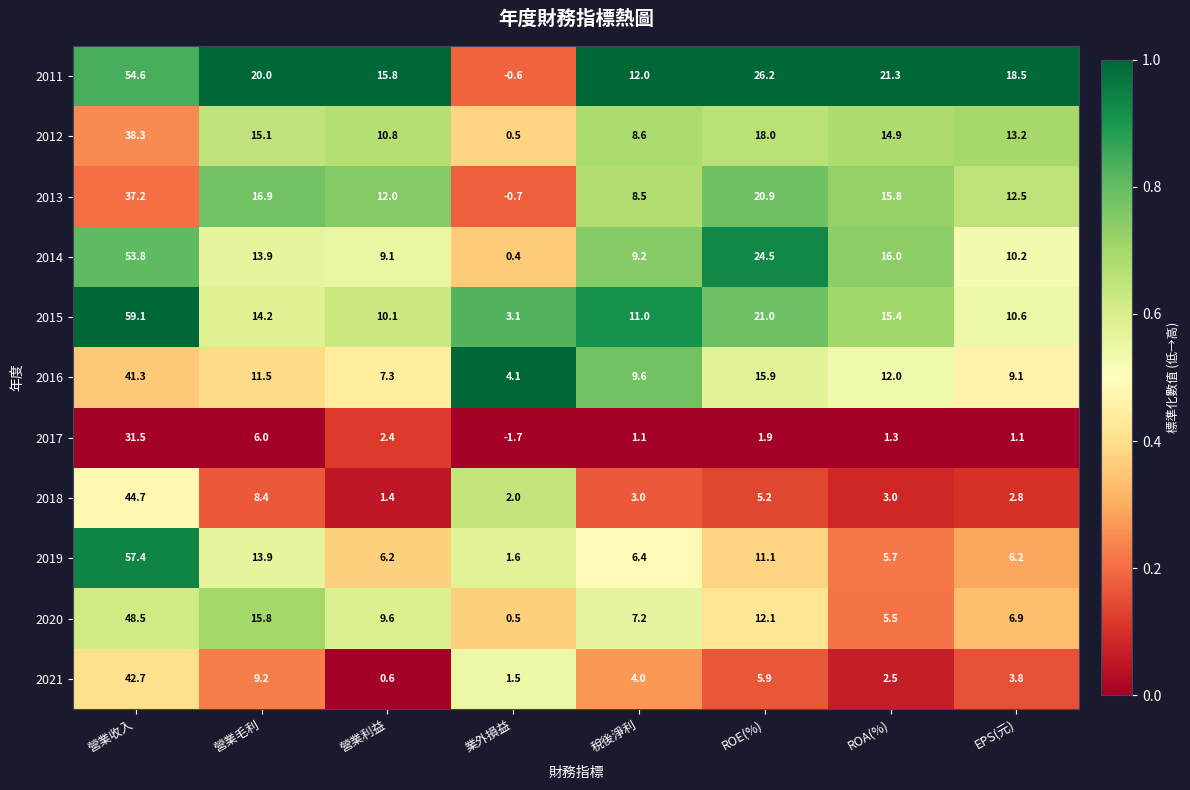

What is the maximum value shown in the chart?

59.1